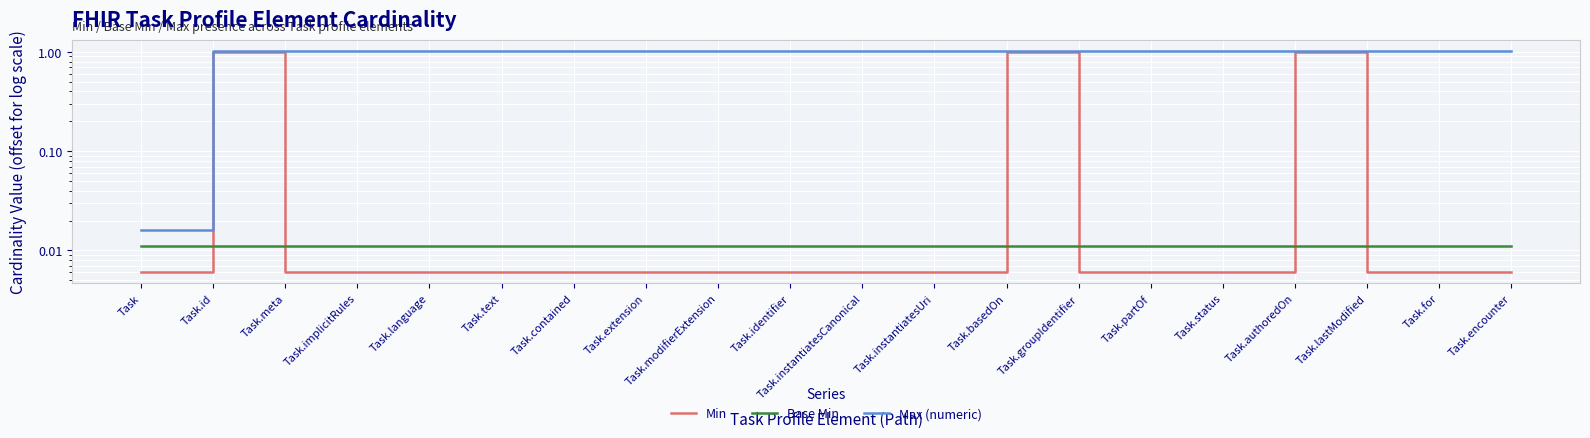

Reading left to right, transcribe all the data shown in this chart.

Min: 0.0	1.0	0.0	0.0	0.0	0.0	0.0	0.0	0.0	0.0	0.0	0.0	1.0	0.0	0.0	0.0	1.0	0.0	0.0	0.0
Base Min: 0.0	0.0	0.0	0.0	0.0	0.0	0.0	0.0	0.0	0.0	0.0	0.0	0.0	0.0	0.0	0.0	0.0	0.0	0.0	0.0
Max (numeric): 0.0	1.0	1.0	1.0	1.0	1.0	1.0	1.0	1.0	1.0	1.0	1.0	1.0	1.0	1.0	1.0	1.0	1.0	1.0	1.0